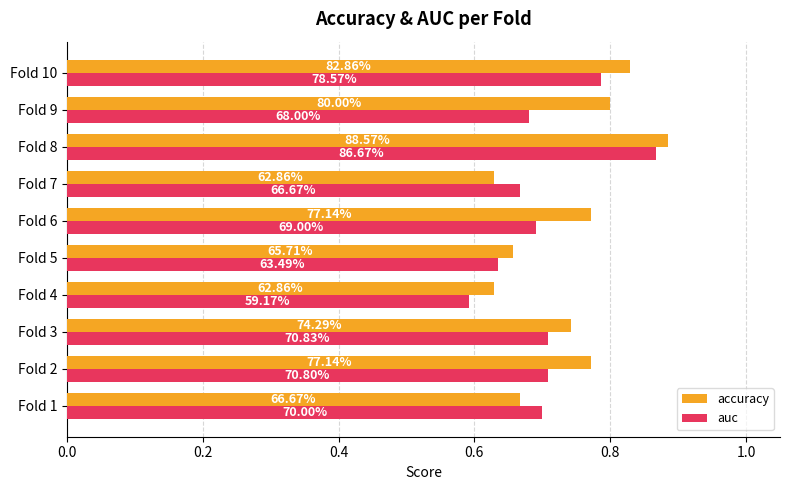

What are all the series names shown in the legend?

accuracy, auc